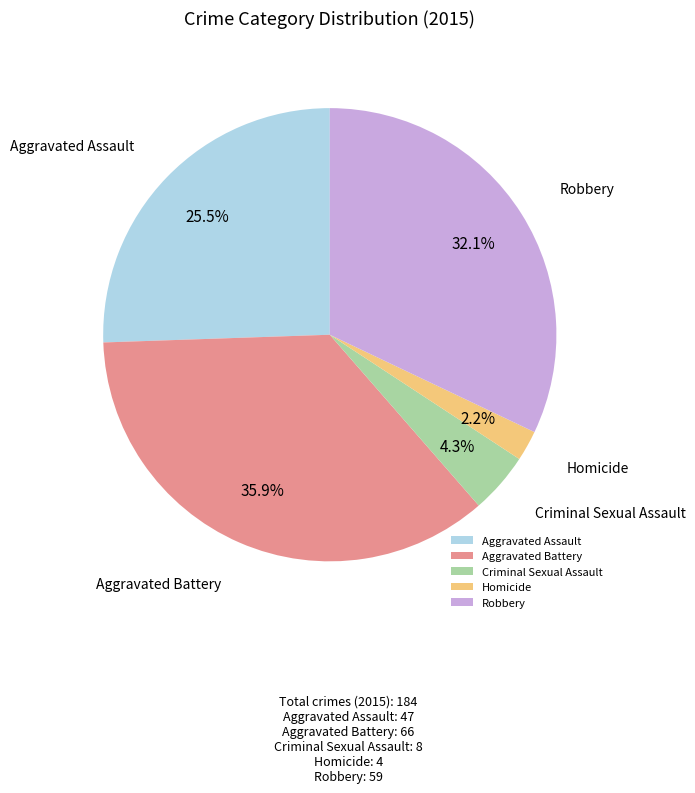

Rank the categories by value from lowest to highest.

Homicide, Criminal Sexual Assault, Aggravated Assault, Robbery, Aggravated Battery